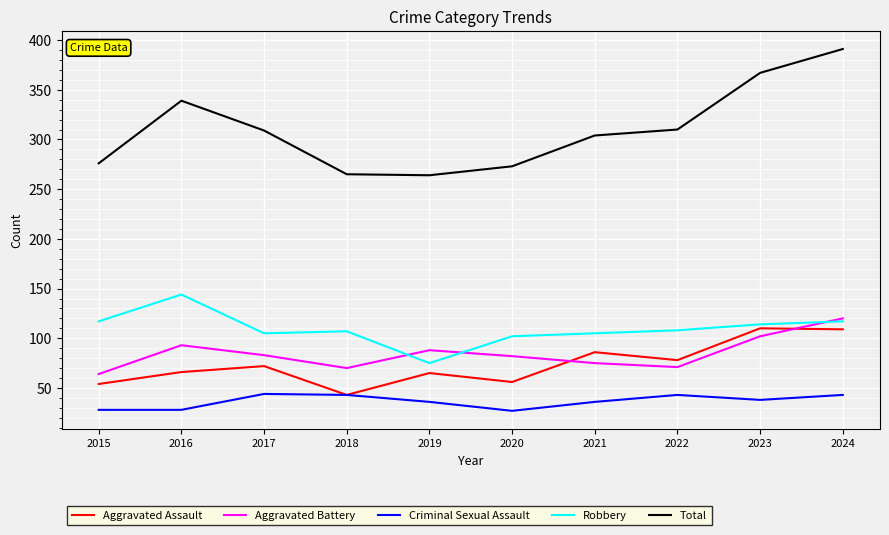

True or false: Aggravated Assault has more than 0 interior local peaks.

True